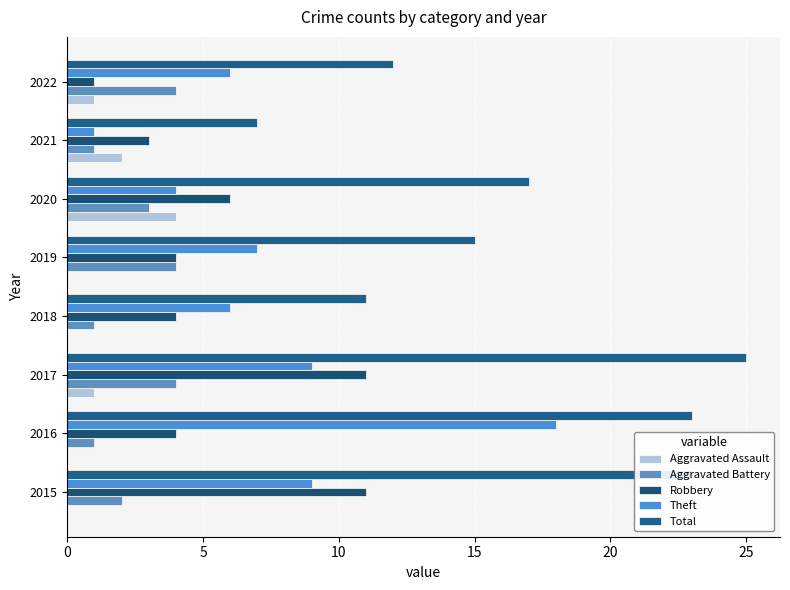

How many series are shown in this chart?

5